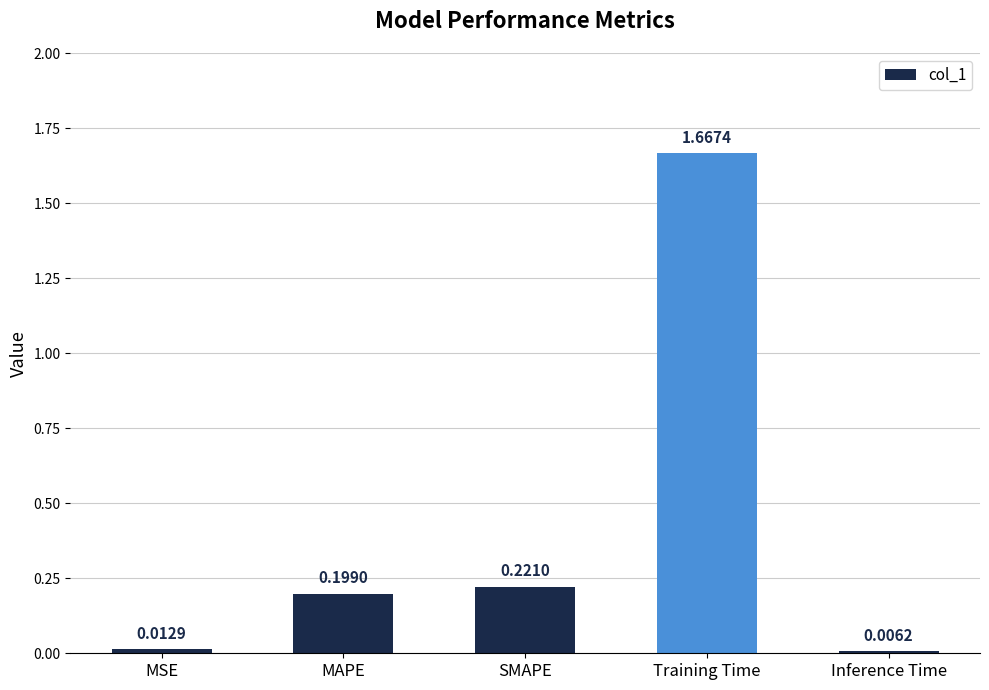

Where is the data nearest to the value 0?

Inference Time